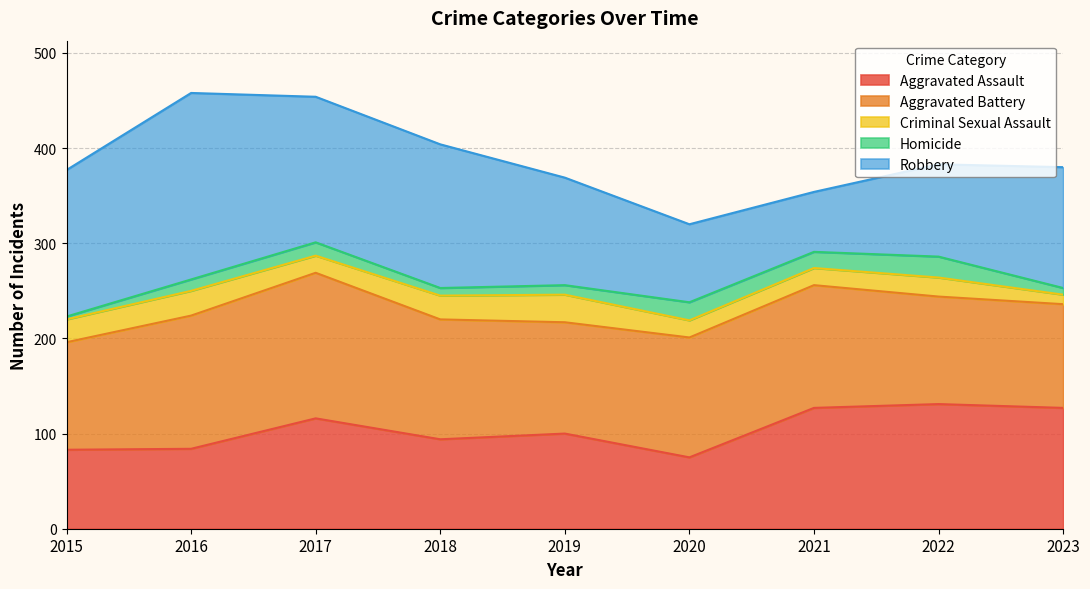

What is the smallest value displayed?

3